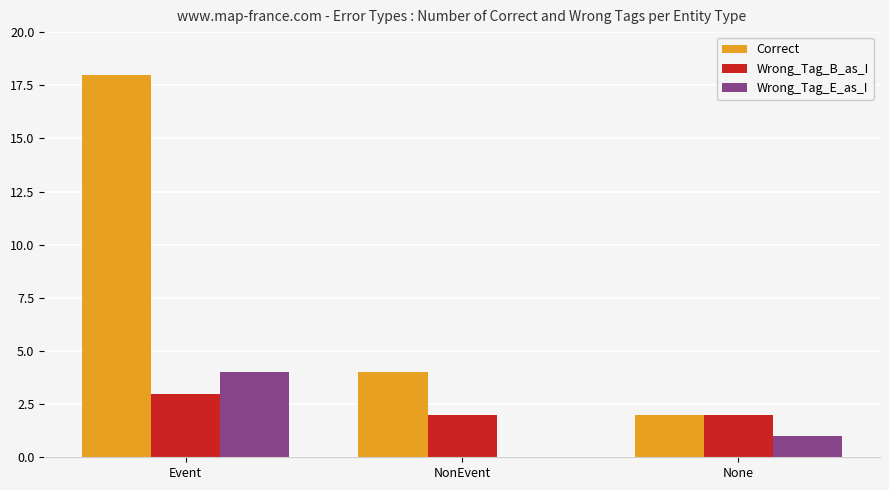

How many groups of bars are there?

3